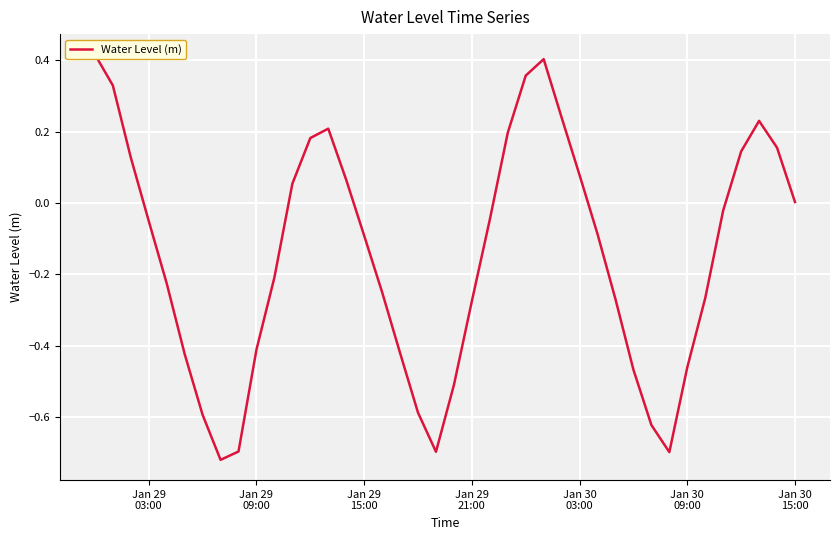

What is the maximum value shown in the chart?

0.4